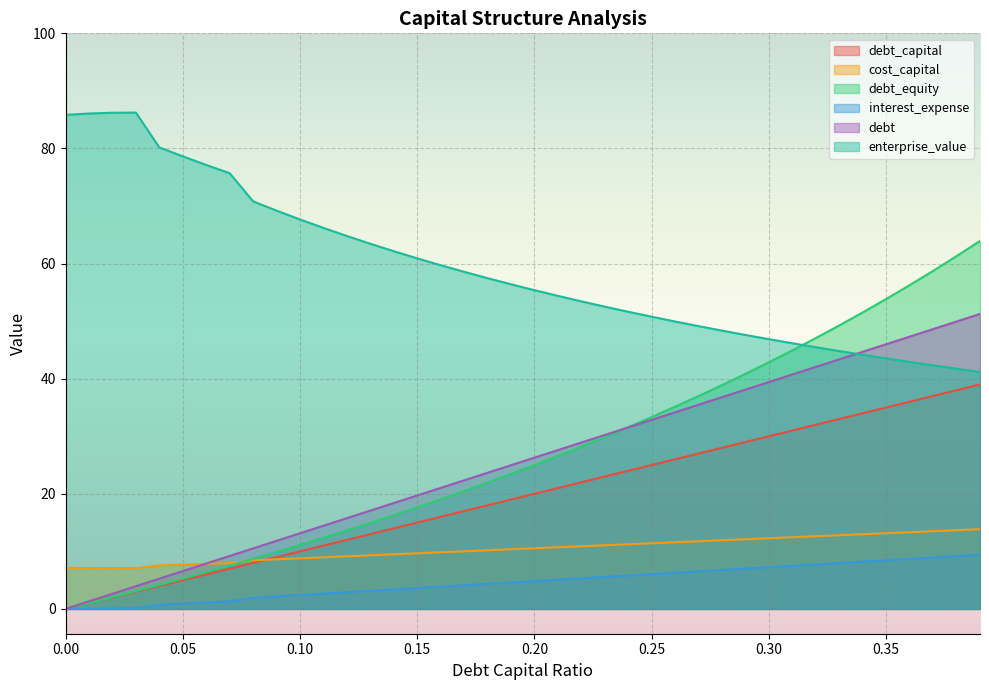

What position from the left is 0.28?

29